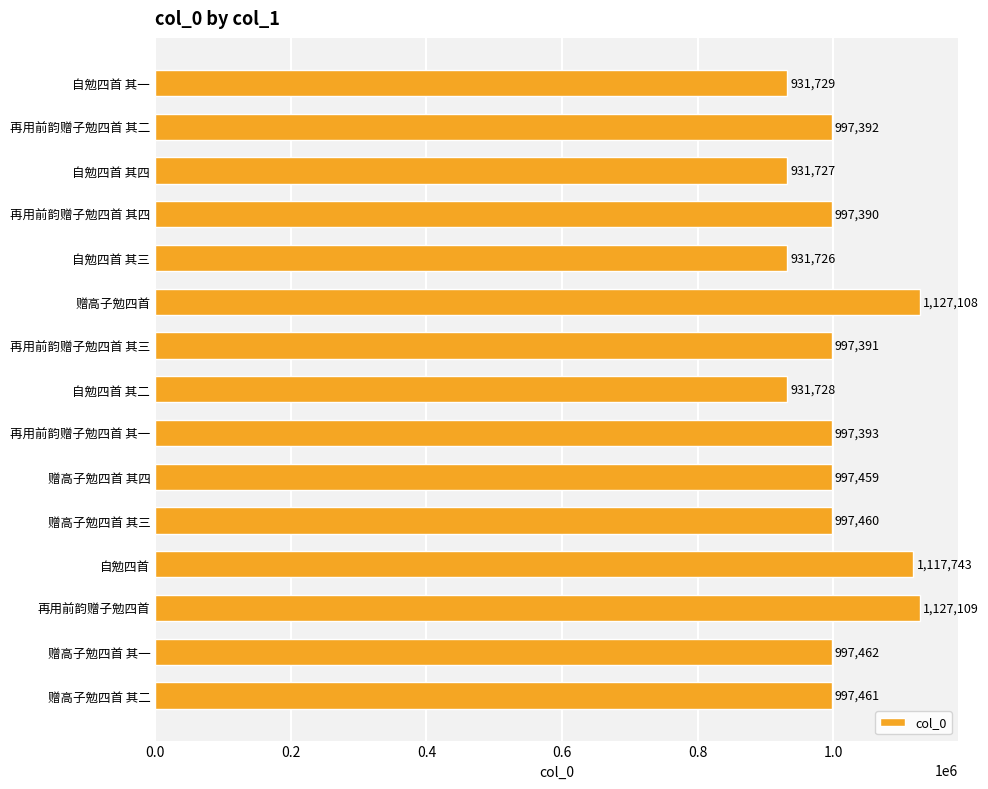

List the labels in order of value, smallest first.

自勉四首 其三, 自勉四首 其四, 自勉四首 其二, 自勉四首 其一, 再用前韵赠子勉四首 其四, 再用前韵赠子勉四首 其三, 再用前韵赠子勉四首 其二, 再用前韵赠子勉四首 其一, 赠高子勉四首 其四, 赠高子勉四首 其三, 赠高子勉四首 其二, 赠高子勉四首 其一, 自勉四首, 赠高子勉四首, 再用前韵赠子勉四首